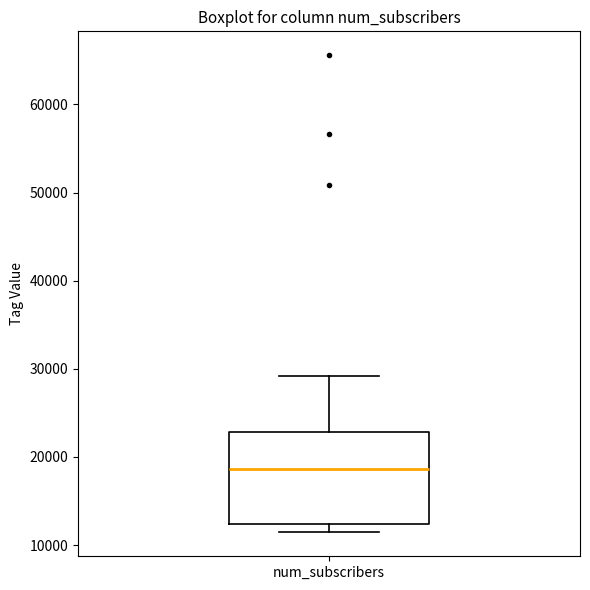

Read this box plot against the y-axis: the position of the median line, the range covered by the box, and the ends of both whiskers. The values are not printed on the chart, so give them approximately, as read against the axis.

median 19000, box 12000 to 23000, whiskers 11000 to 29000